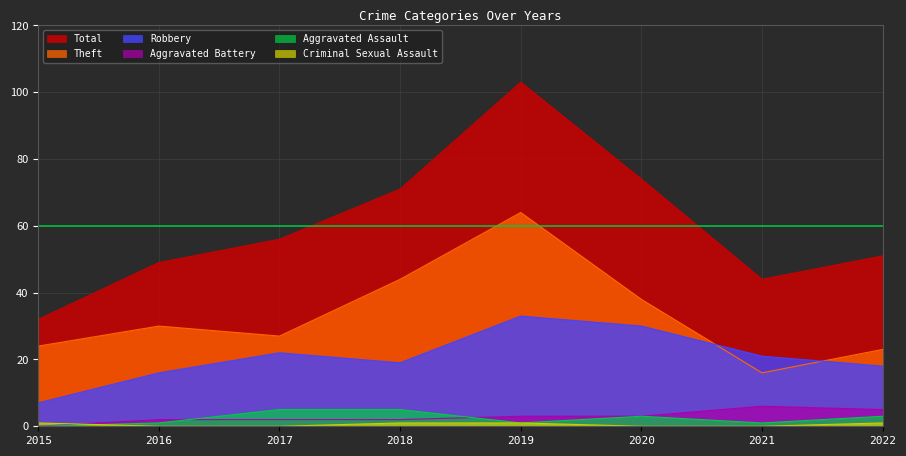

True or false: Criminal Sexual Assault and Robbery intersect in this chart.

False